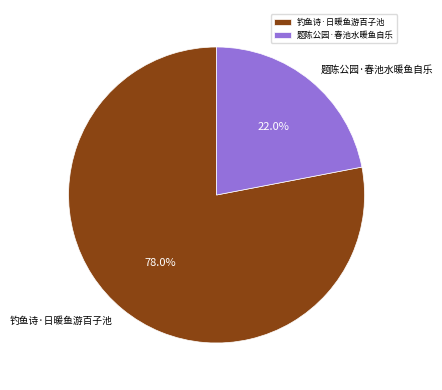

The 钓鱼诗·日暖鱼游百子池 slice represents 78% of the pie. True or false?

True